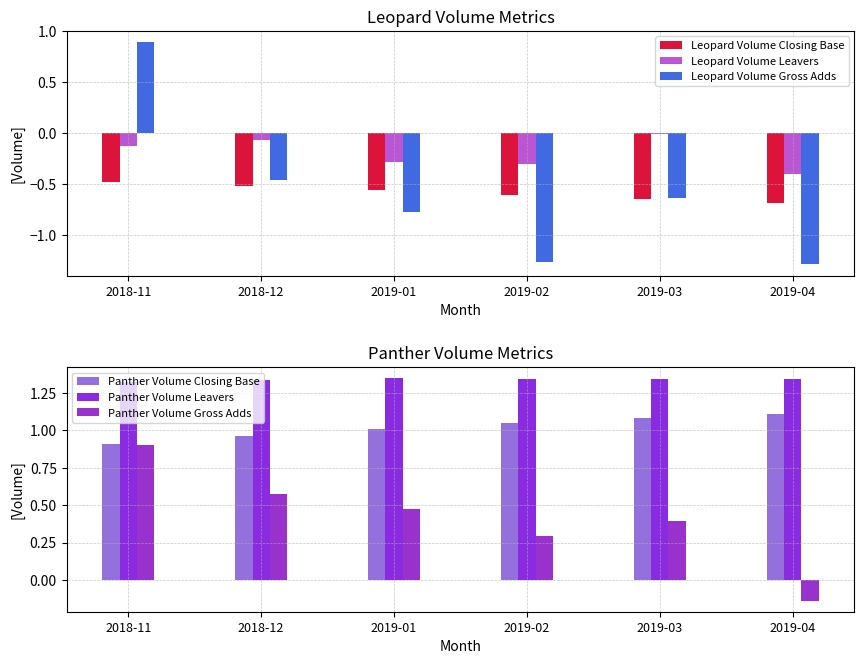

What is the average value of the Panther Volume Gross Adds series?

0.4